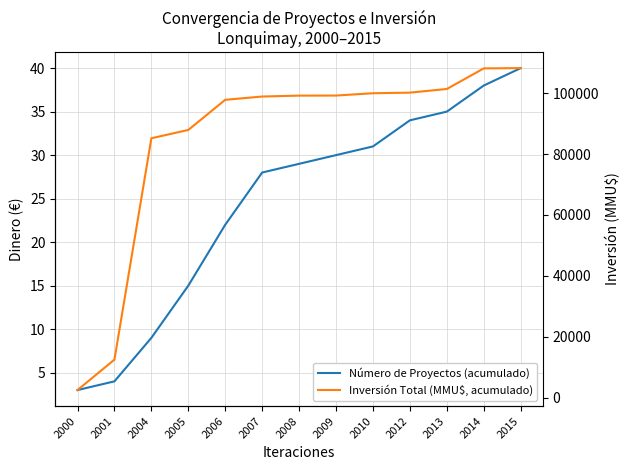

How many values in the Número de Proyectos (acumulado) series are below 29?

6